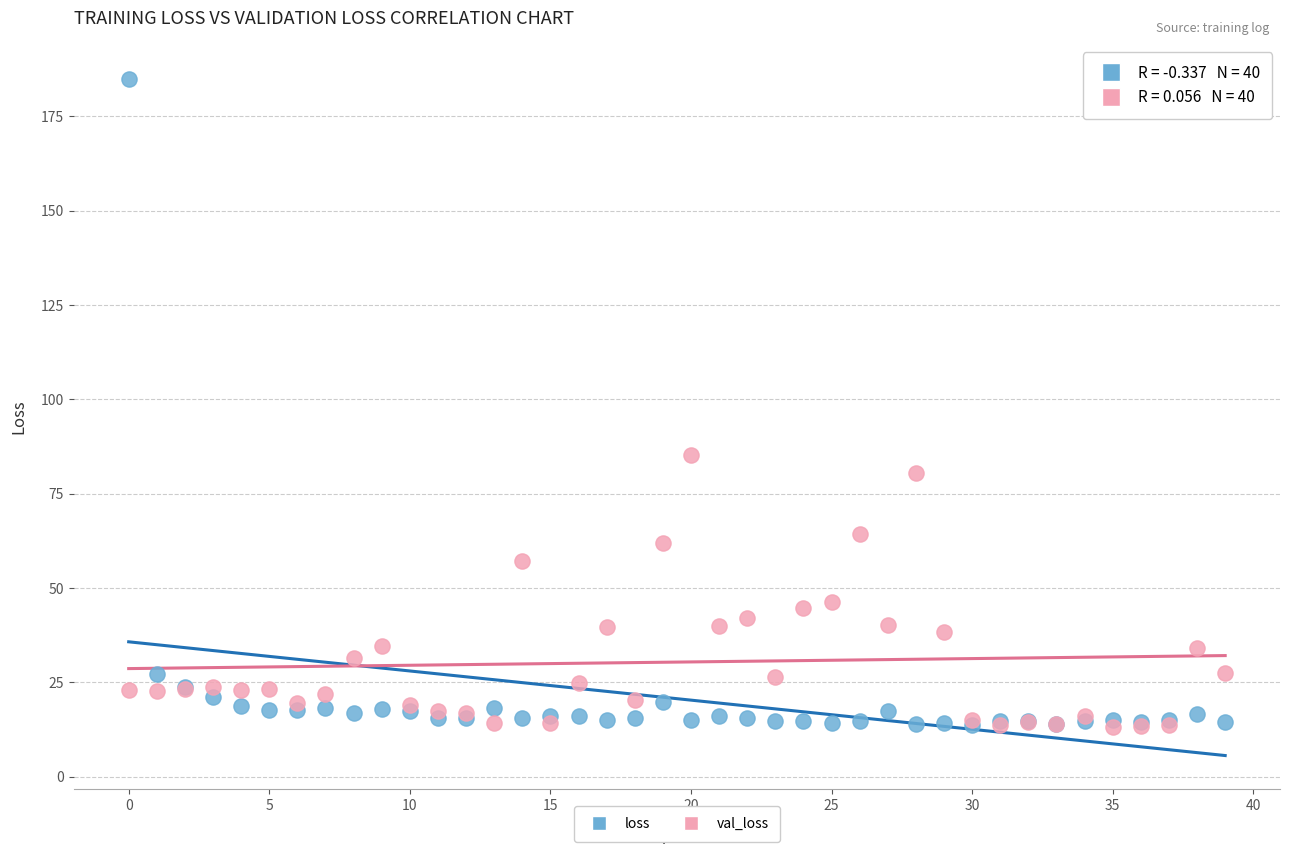

Which series reaches the maximum Y coordinate?

loss